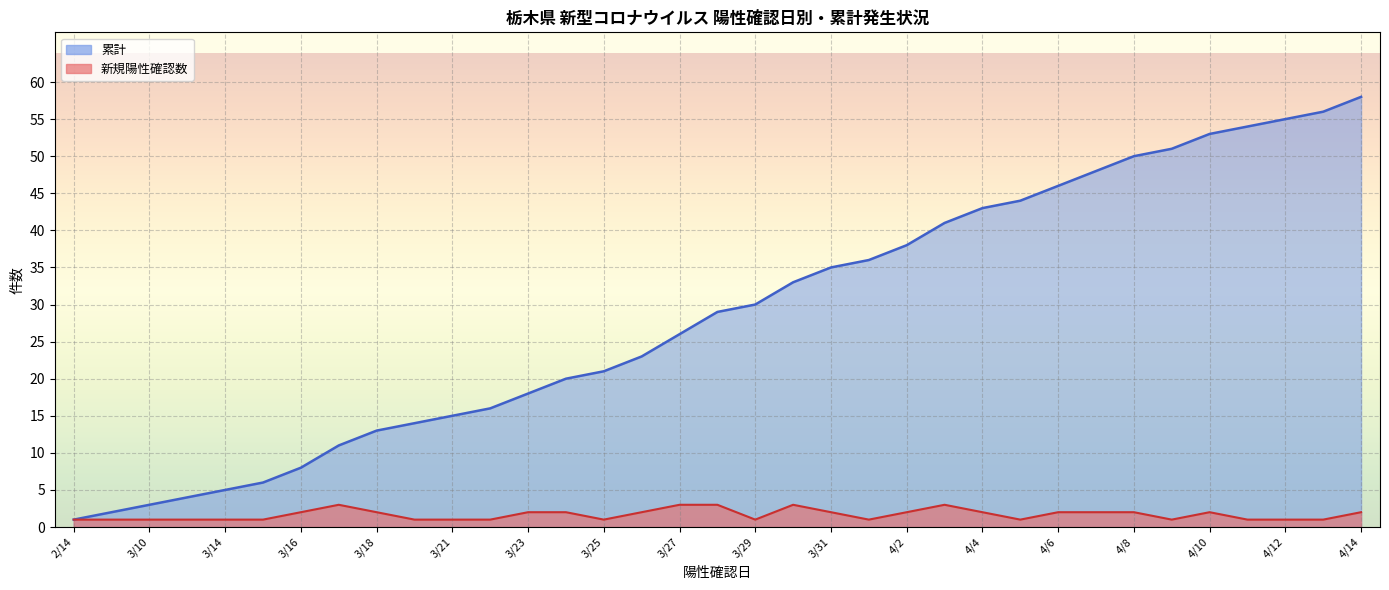

Reading left to right, what are all the values shown in this chart?

1	2	3	4	5	6	8	11	13	14	15	16	18	20	21	23	26	29	30	33	35	36	38	41	43	44	46	48	50	51	53	54	55	56	58